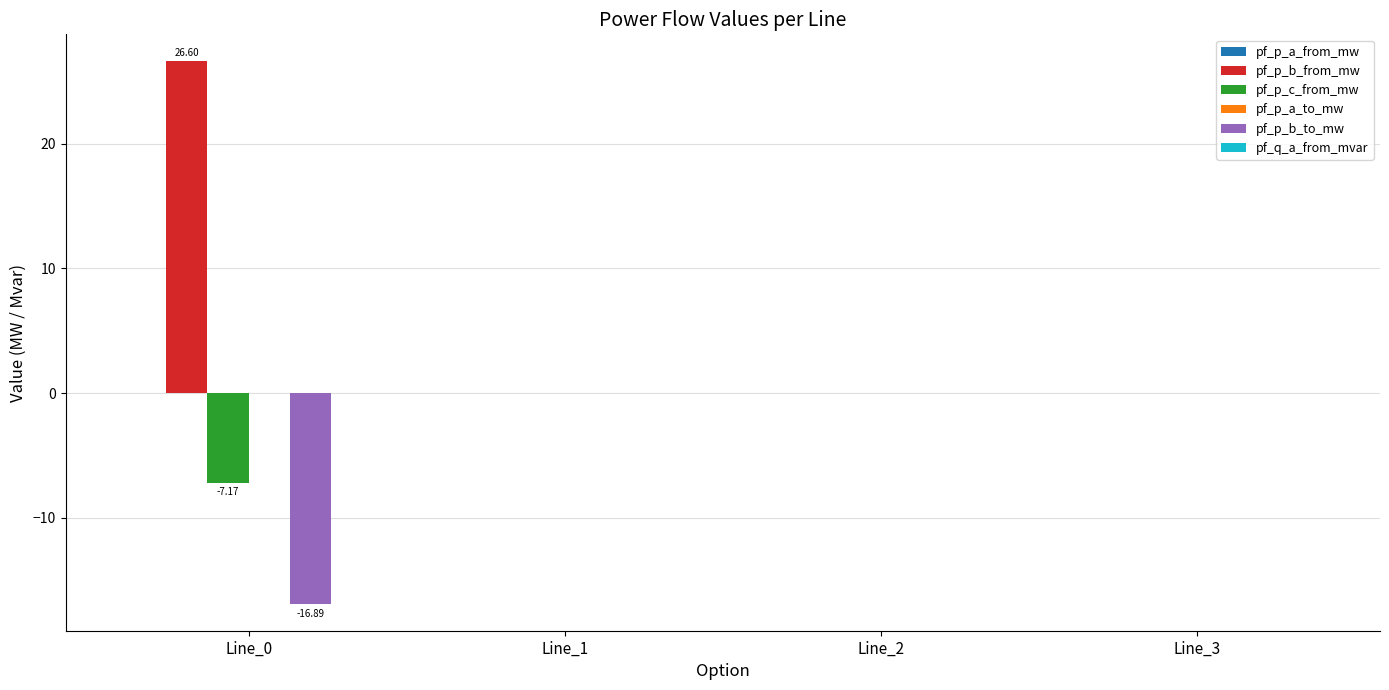

Is it true that pf_p_b_to_mw equals 0.0 at Line_2?

True